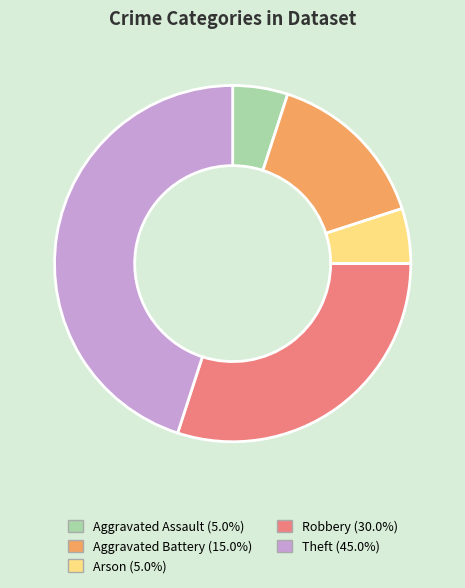

Which slice is the largest?

Theft